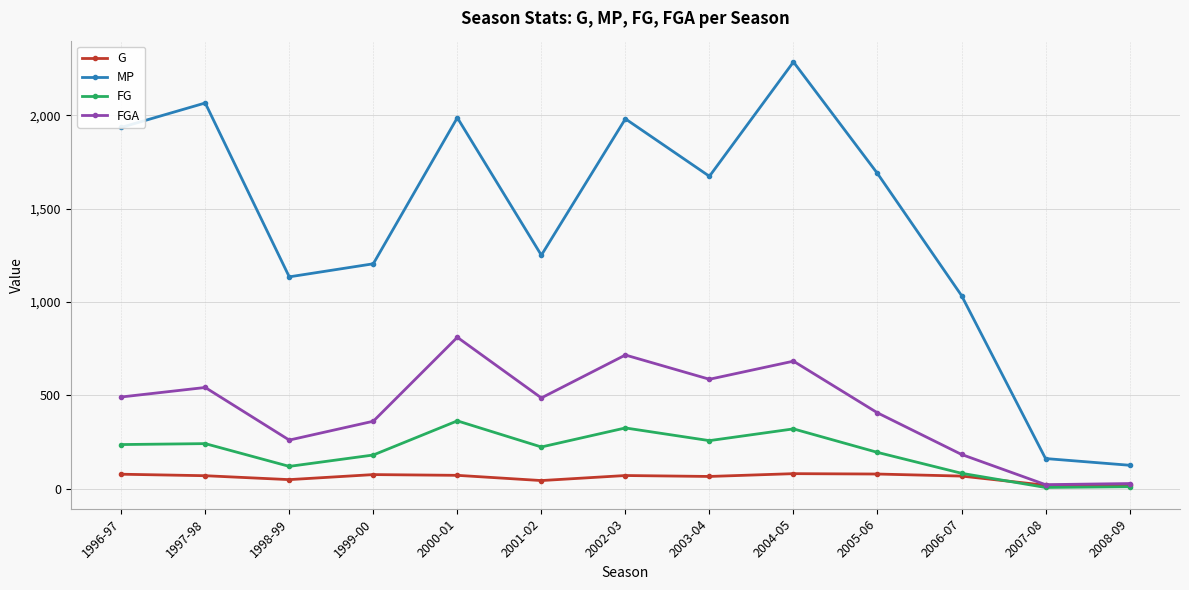

In FGA, how many points are lower than both neighbors (excluding endpoints)?

4